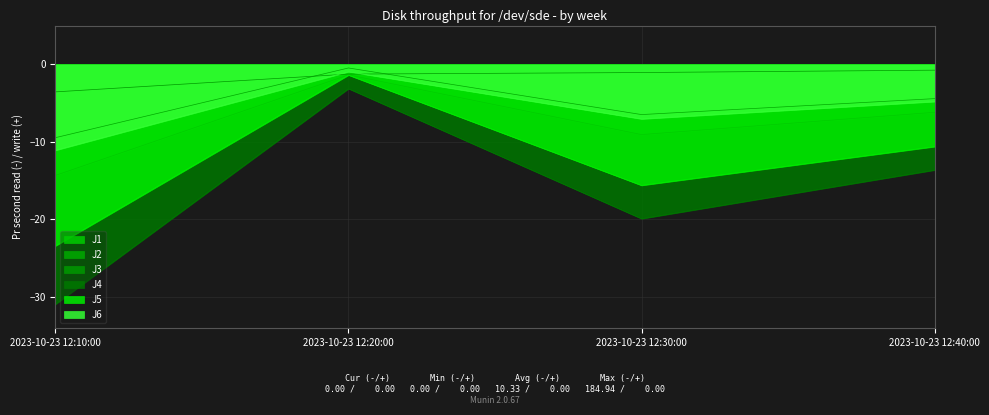

Does the chart have visible grid lines?

Yes